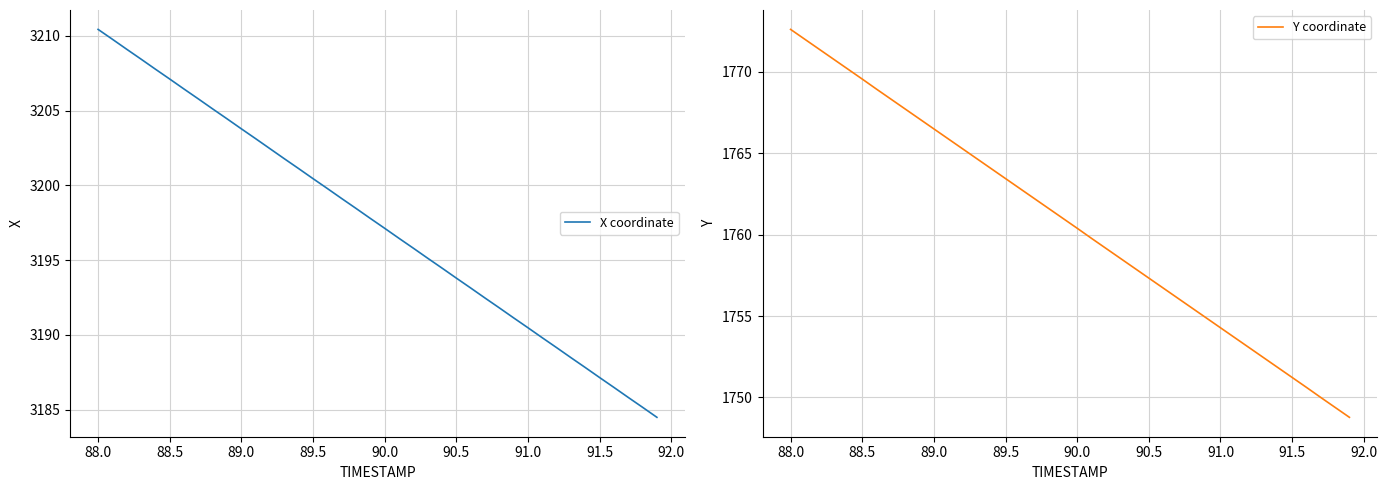

True or false: X coordinate and Y coordinate cross at least once.

False